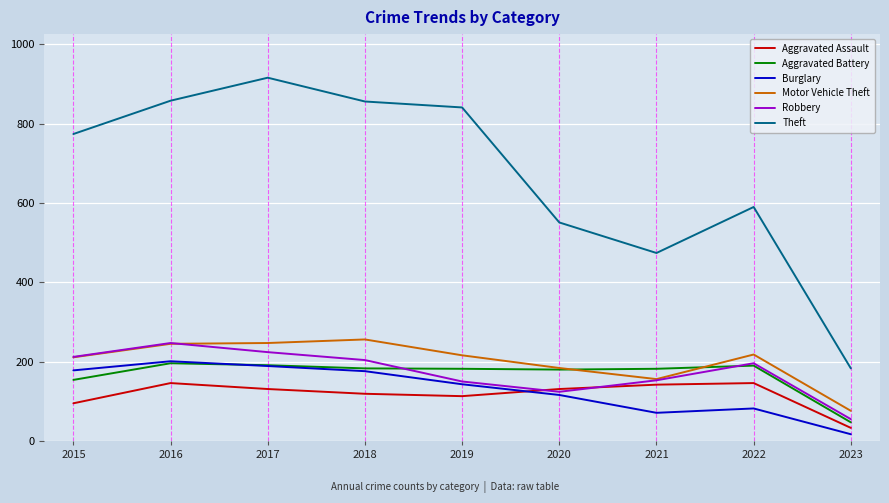

At how many categories does at least one series exceed 106?

9